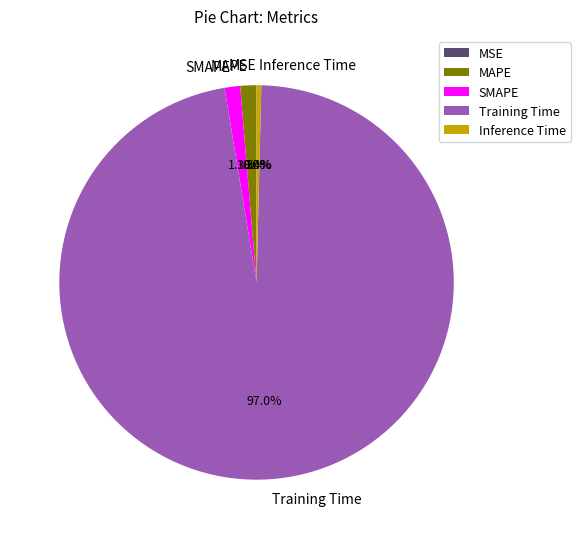

To the nearest percent, what portion does MAPE represent?

1%